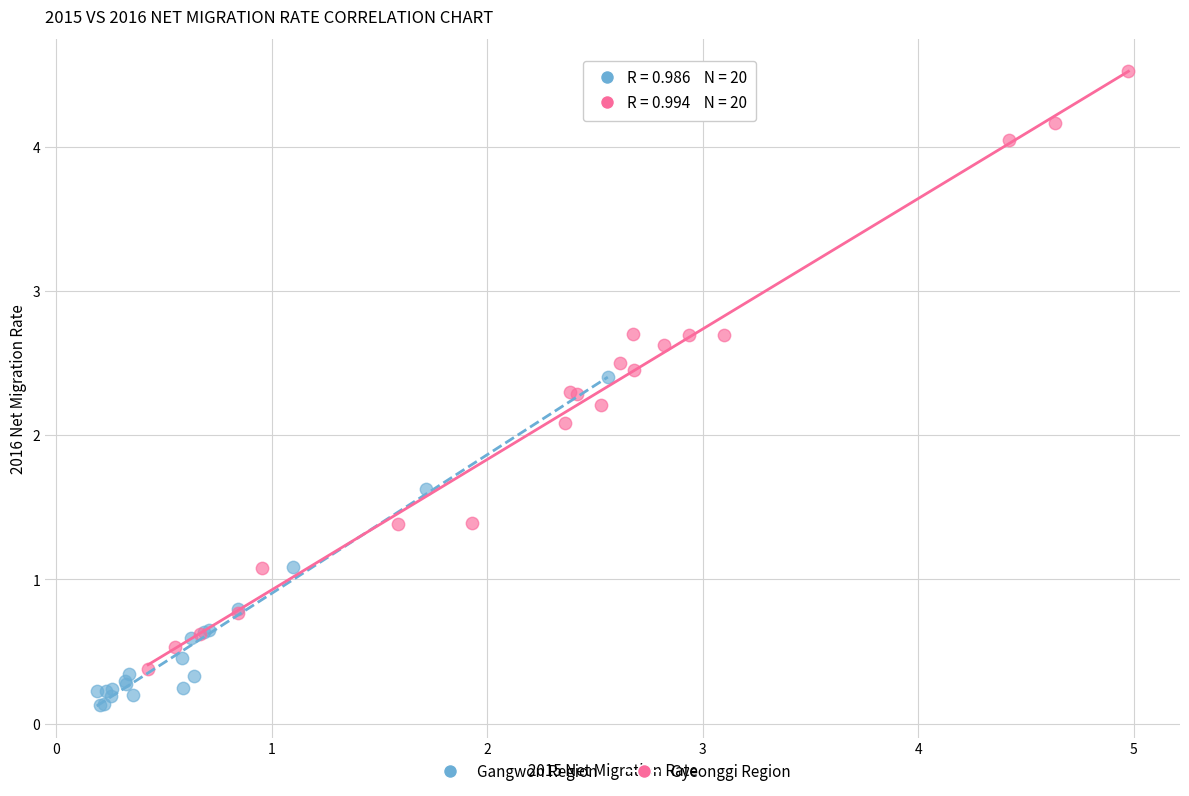

Which series reaches the maximum Y coordinate?

Gyeonggi Region